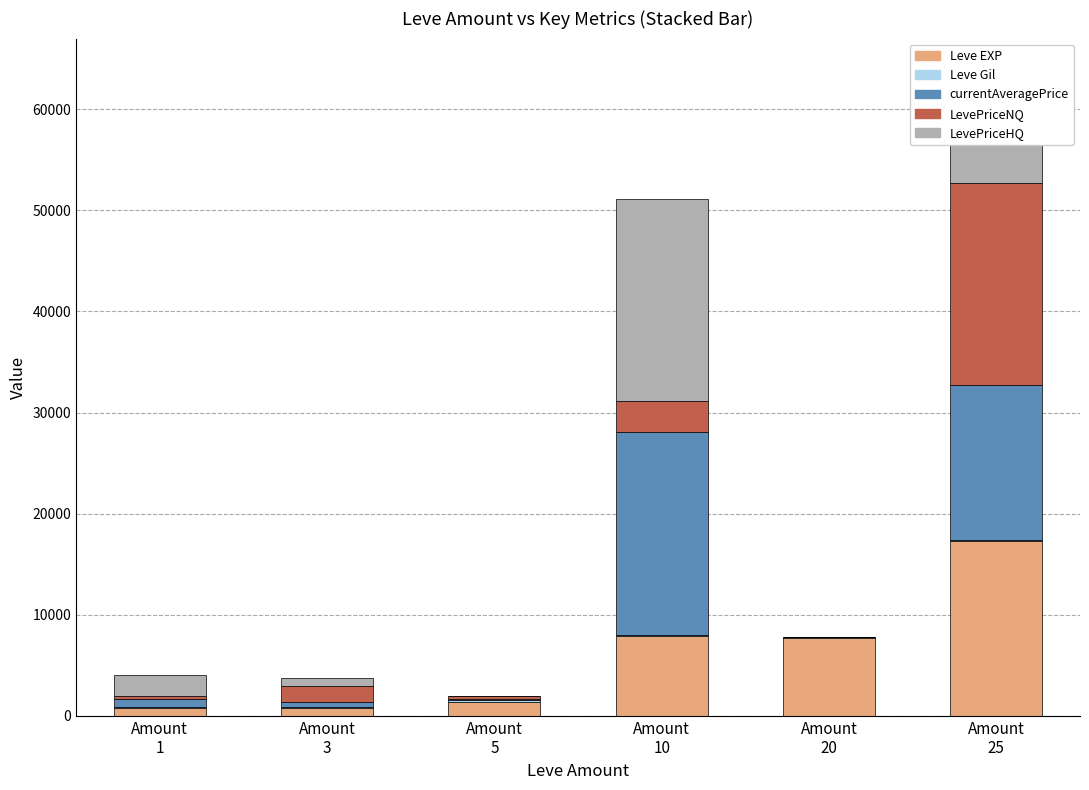

What is the maximum value for Leve EXP?

17310.0